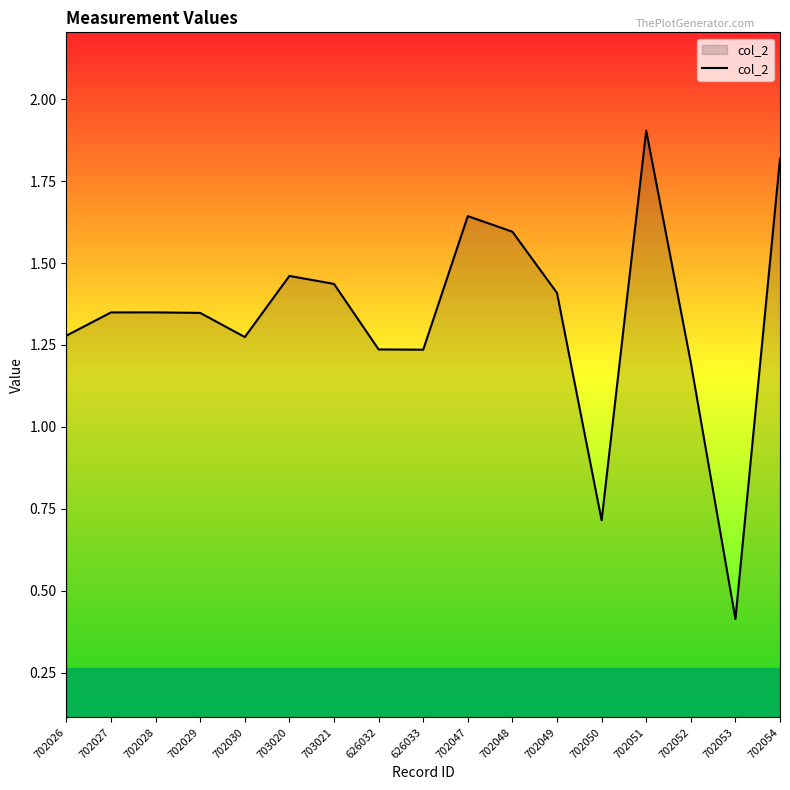

How many lines are shown in the chart?

1